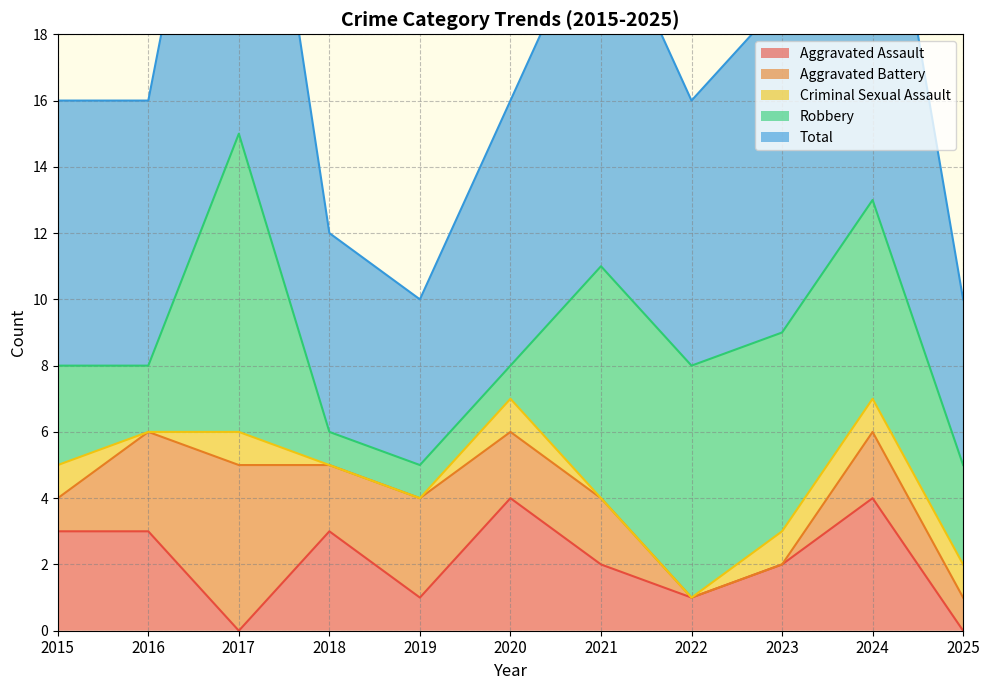

What is the sum of the Aggravated Battery values at 2023 and 2024?

2